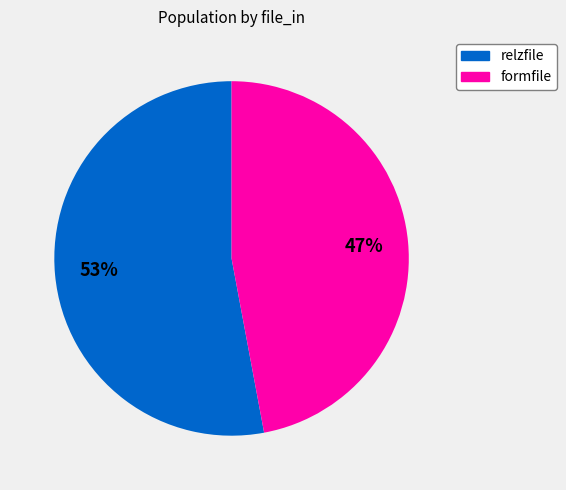

To the nearest percent, what is the average slice percentage?

50%